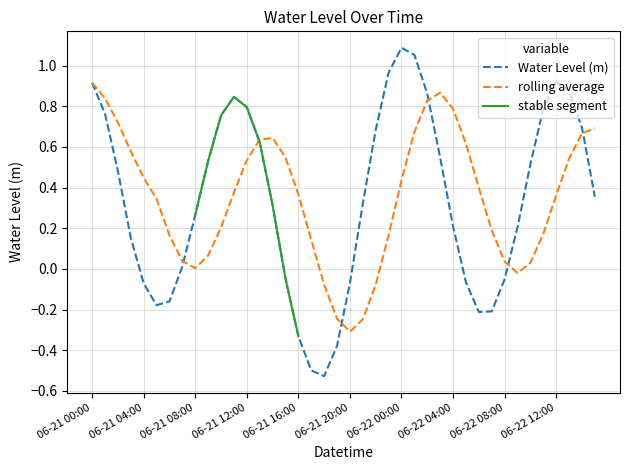

What value does the data have at 2025-06-21 01:00?

0.8